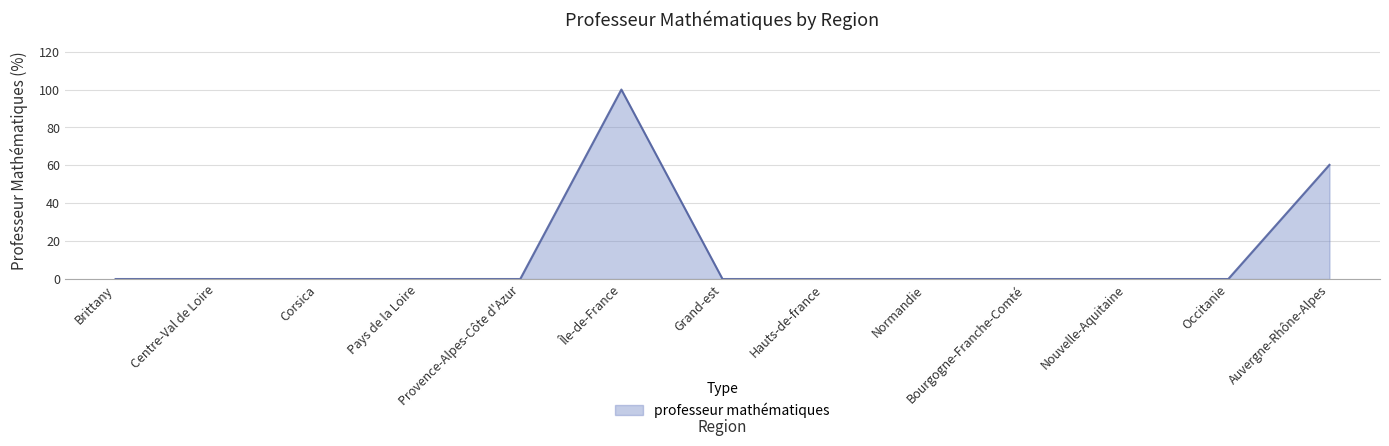

The chart shows a value of 0.0 at Hauts-de-france. True or false?

True